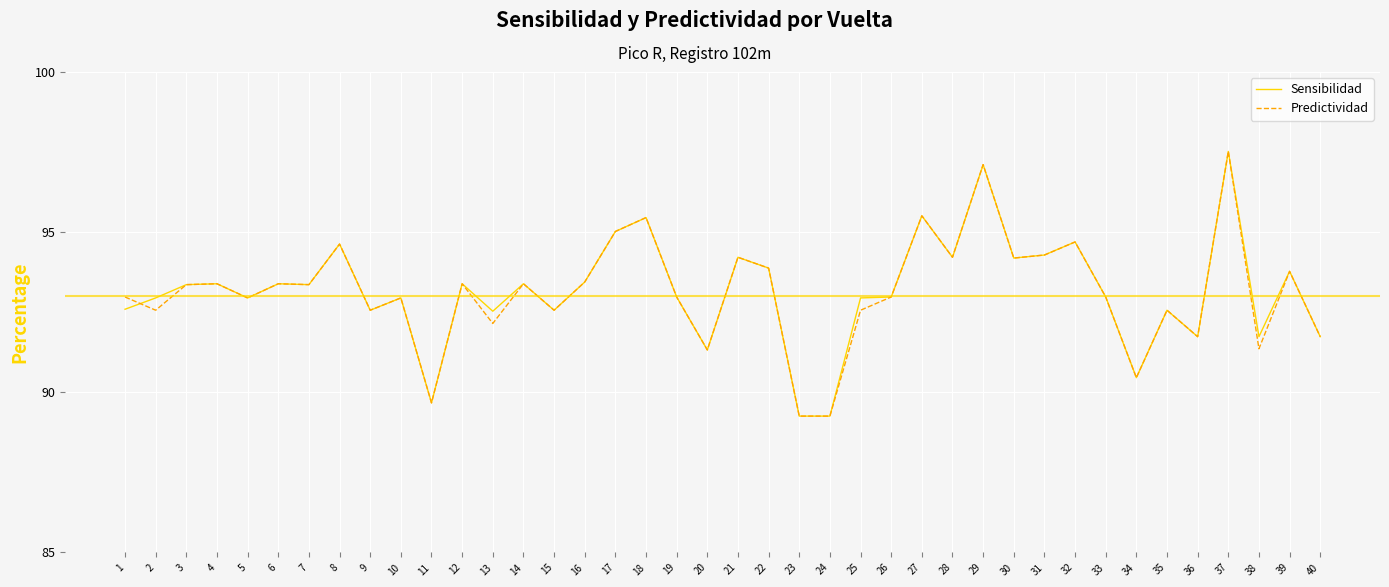

At which category is the sum across all series the highest?

37